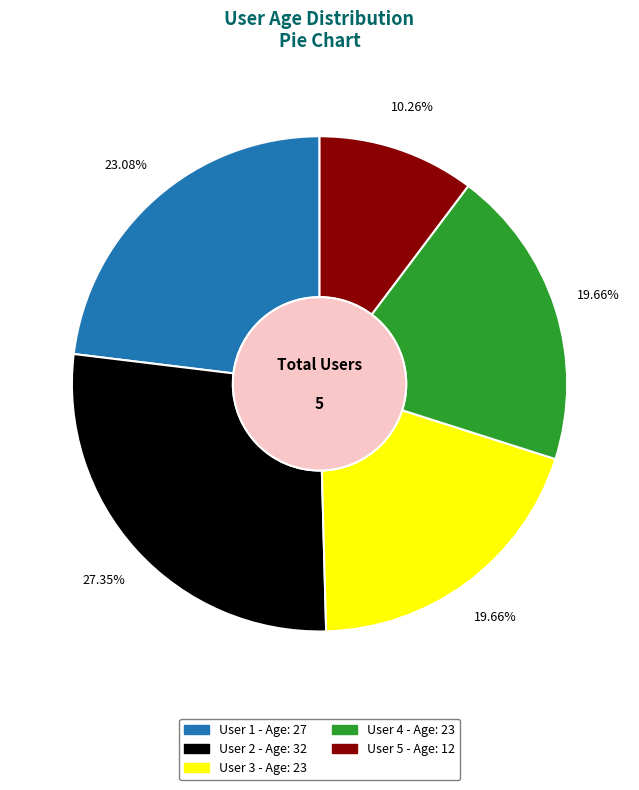

Is the sum of User 4 and User 1 greater than half?

No